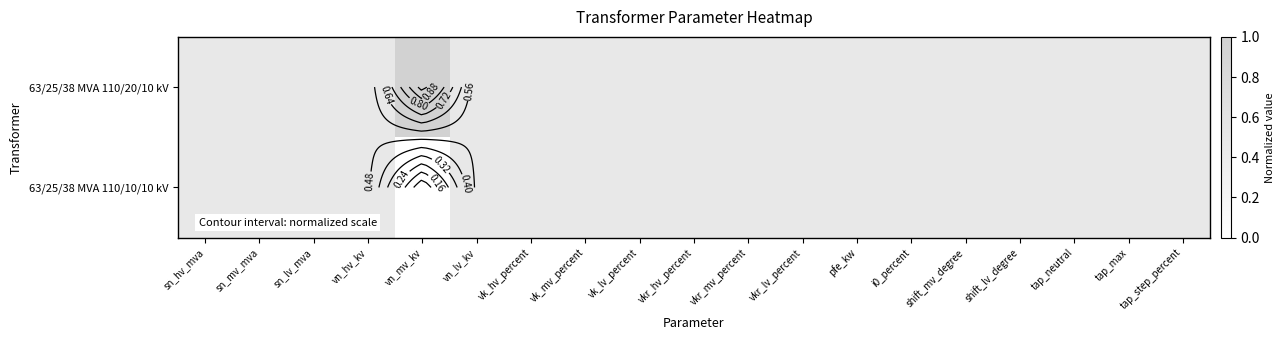

At which category is the sum across all series the highest?

sn_hv_mva